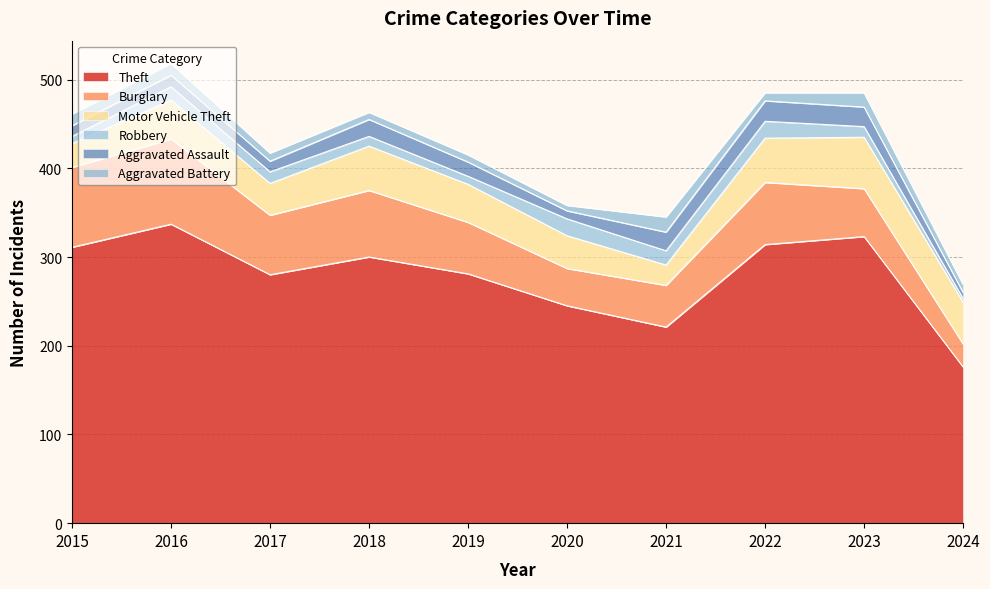

How many categories are shown in the chart?

10